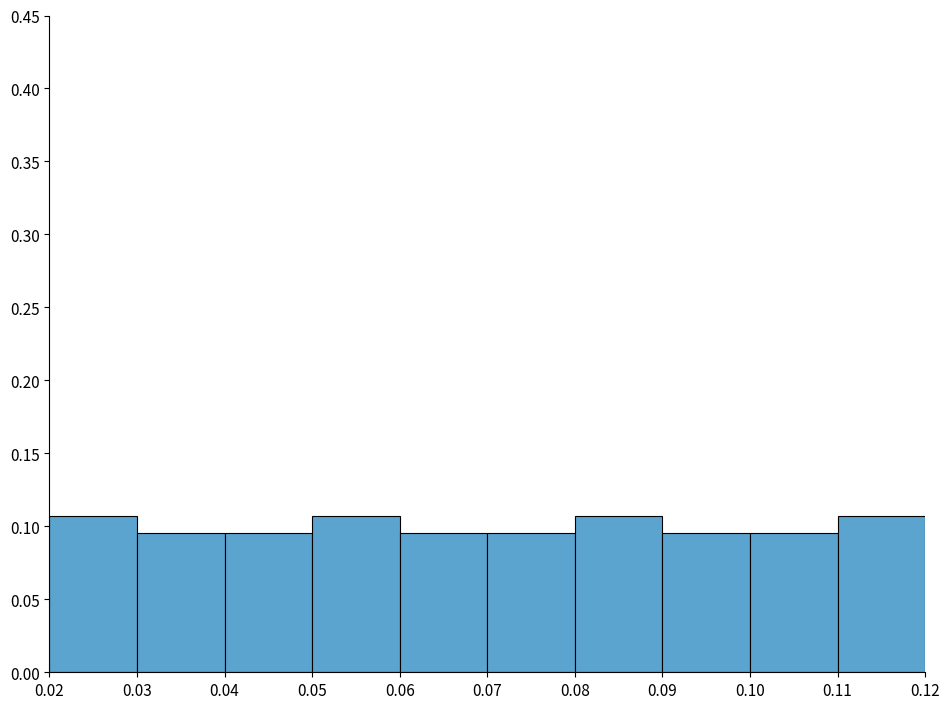

What is the height of the bar covering 0.09 to 0.10 on the x-axis? The values are not printed on the chart, so give them approximately, as read against the axis.

0.095